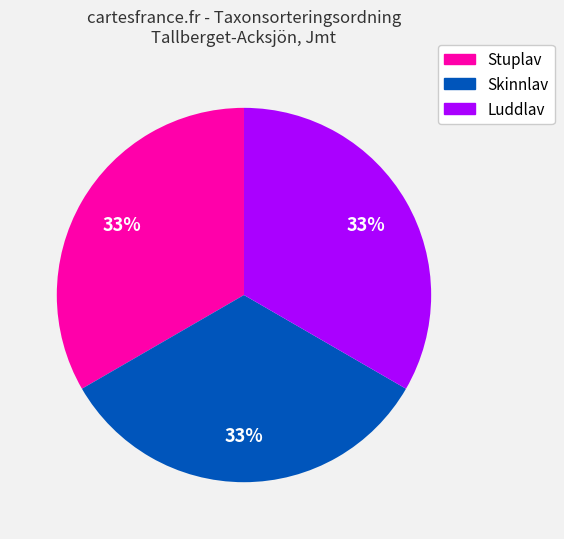

Is there any slice that represents more than half of the pie?

No